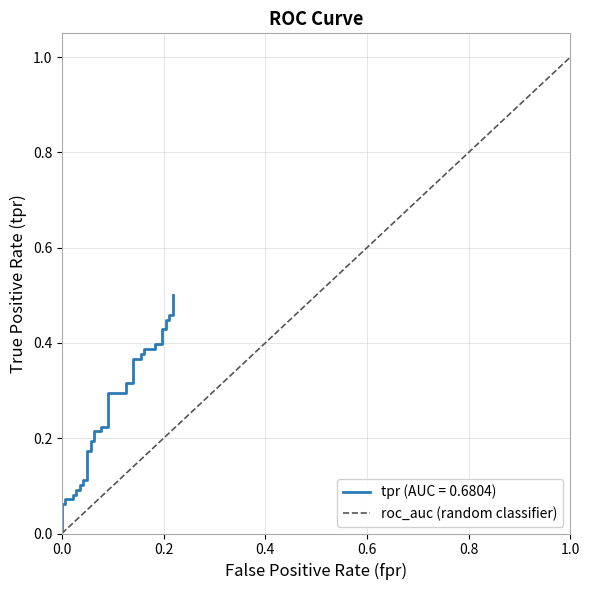

Which category has the highest value in the roc_auc (random classifier) series?

1.0